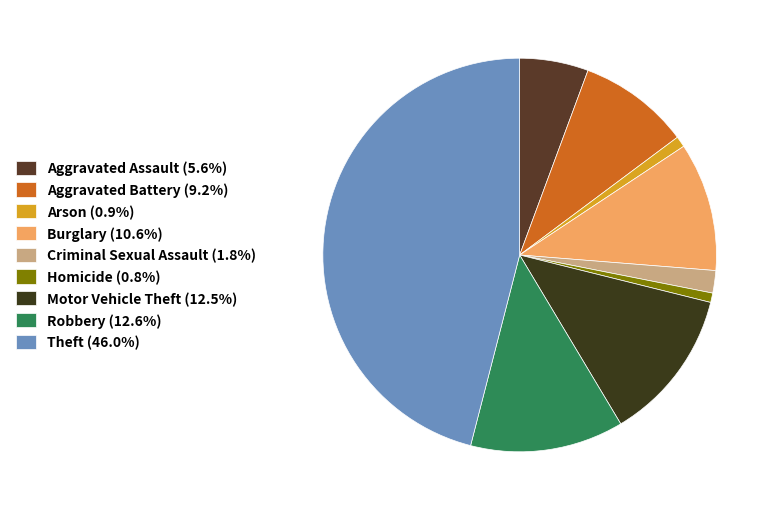

Count the number of slices in the pie.

9